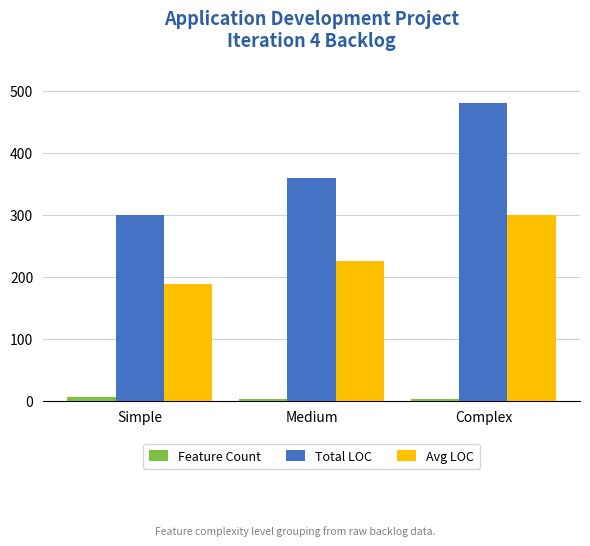

Which series has the largest total across all categories?

Total LOC